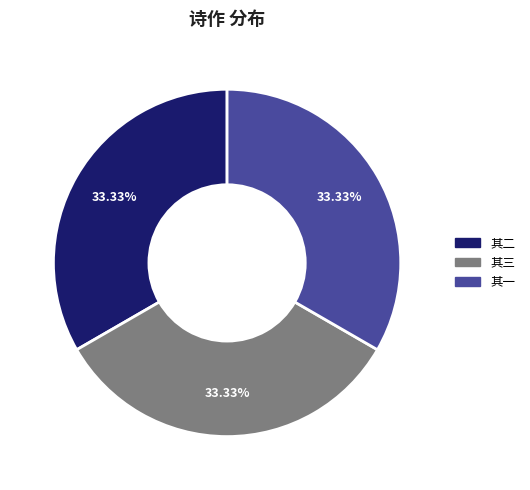

How many slices are in this pie chart?

3